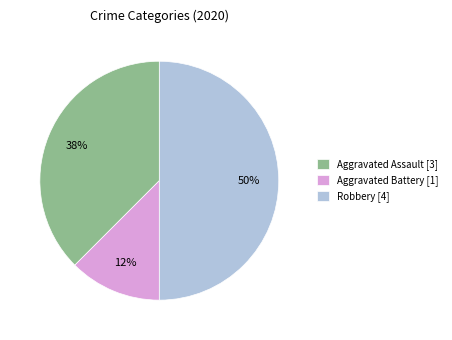

To the nearest percent, what is the average slice percentage?

33%